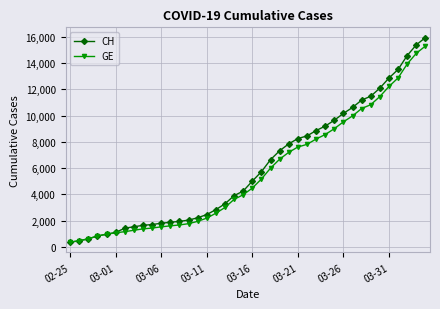

Which series has the largest range (max minus min)?

CH